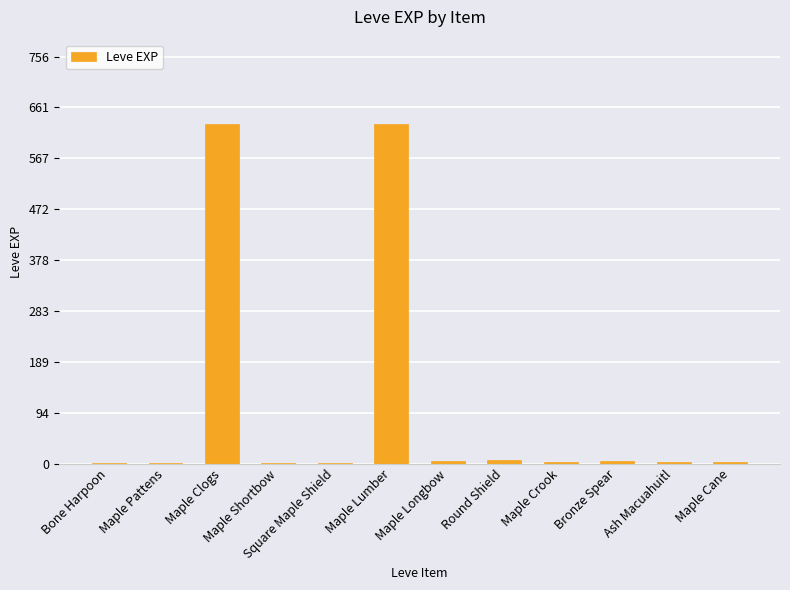

What is the maximum value shown in the chart?

630